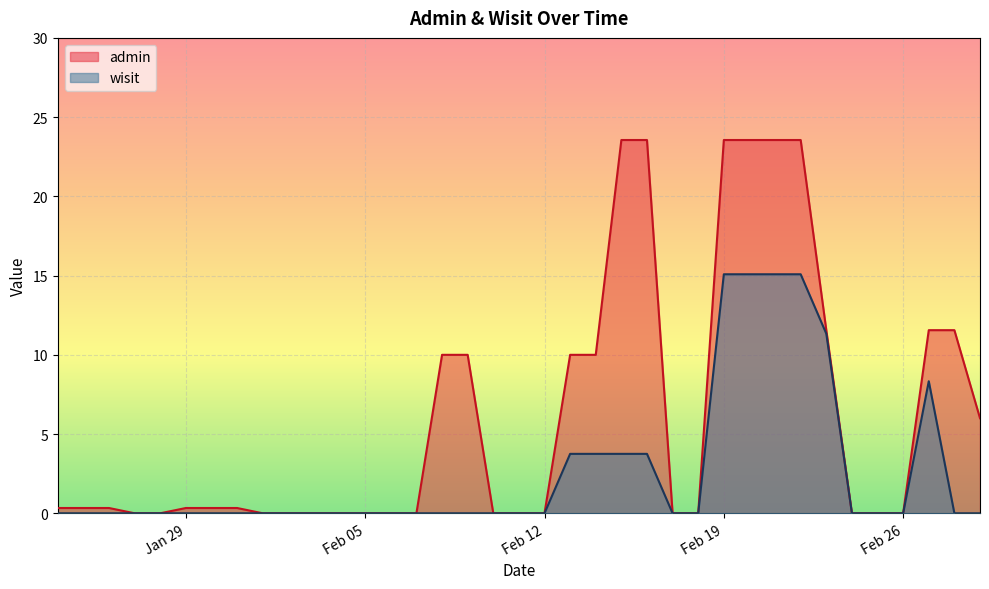

What is the value of the admin point at the 30th from the left?

23.6